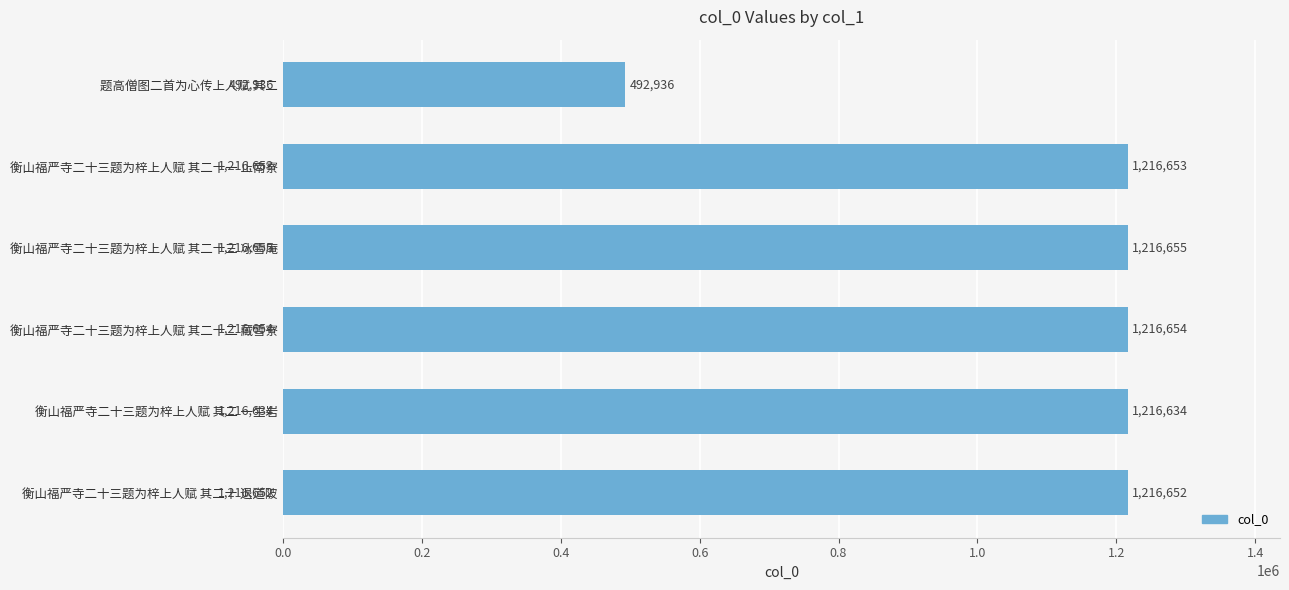

Rank the categories by value from highest to lowest.

衡山福严寺二十三题为梓上人赋 其二十三 冰雪庵, 衡山福严寺二十三题为梓上人赋 其二十二 藏雪寮, 衡山福严寺二十三题为梓上人赋 其二十一 止南寮, 衡山福严寺二十三题为梓上人赋 其二十 退道陂, 衡山福严寺二十三题为梓上人赋 其二 一生岩, 题高僧图二首为心传上人赋 其二